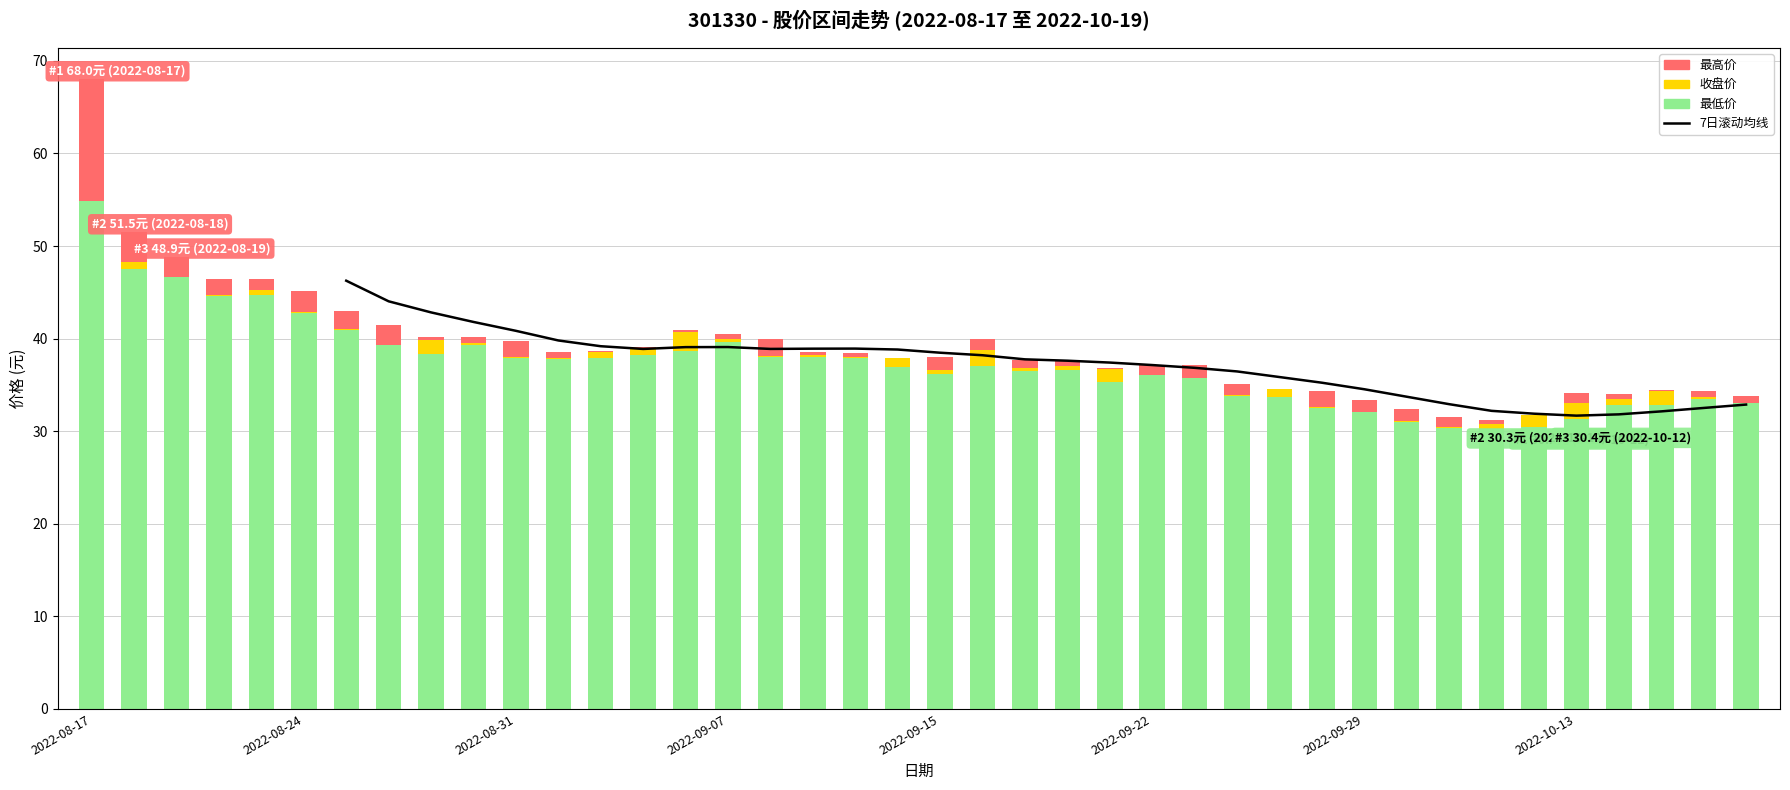

What is the spread (max minus min) of values at 2022-09-01?

0.8